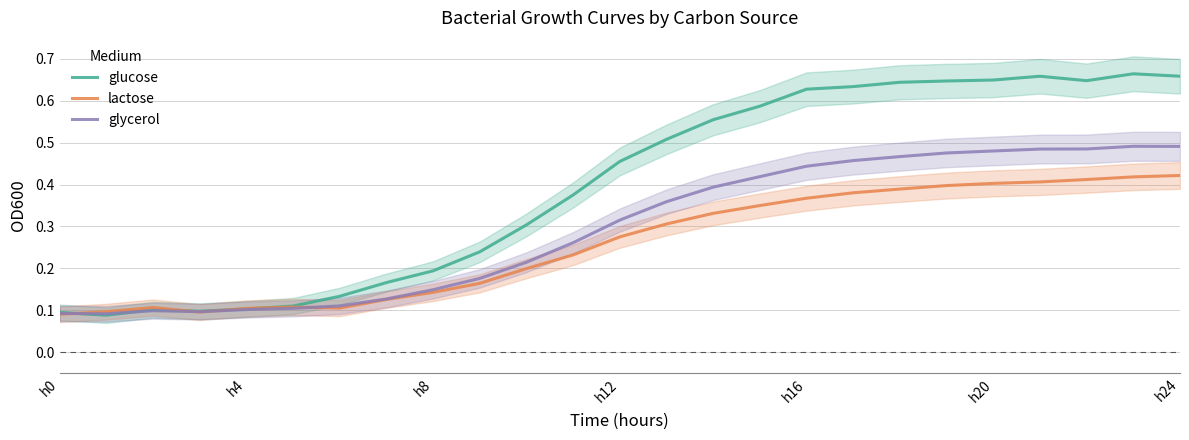

Reading left to right, what are all the values shown in this chart?

glucose: 0.1	0.1	0.1	0.1	0.1	0.1	0.1	0.2	0.2	0.2	0.3	0.4	0.5	0.5	0.6	0.6	0.6	0.6	0.6	0.6	0.6	0.7	0.6	0.7	0.7
lactose: 0.1	0.1	0.1	0.1	0.1	0.1	0.1	0.1	0.1	0.2	0.2	0.2	0.3	0.3	0.3	0.3	0.4	0.4	0.4	0.4	0.4	0.4	0.4	0.4	0.4
glycerol: 0.1	0.1	0.1	0.1	0.1	0.1	0.1	0.1	0.1	0.2	0.2	0.3	0.3	0.4	0.4	0.4	0.4	0.5	0.5	0.5	0.5	0.5	0.5	0.5	0.5